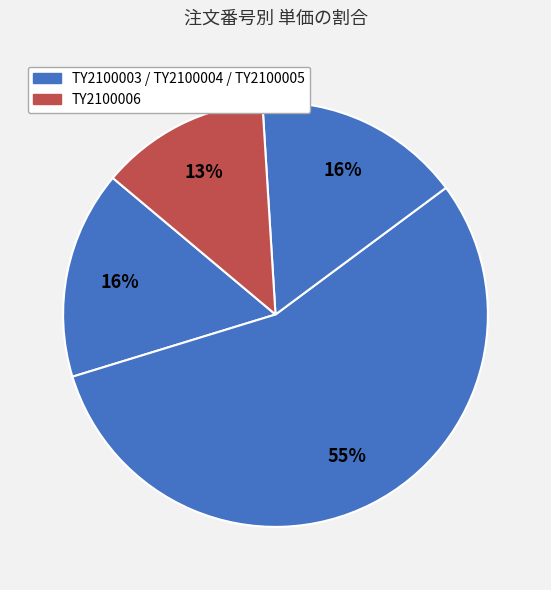

Count the number of slices in the pie.

4